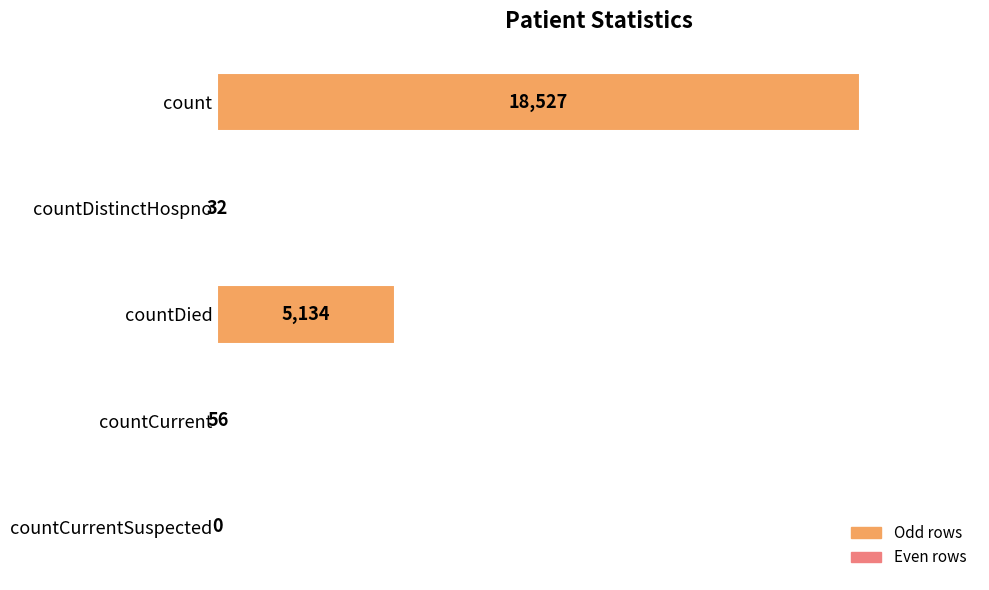

Which label corresponds to the largest value in the chart?

count